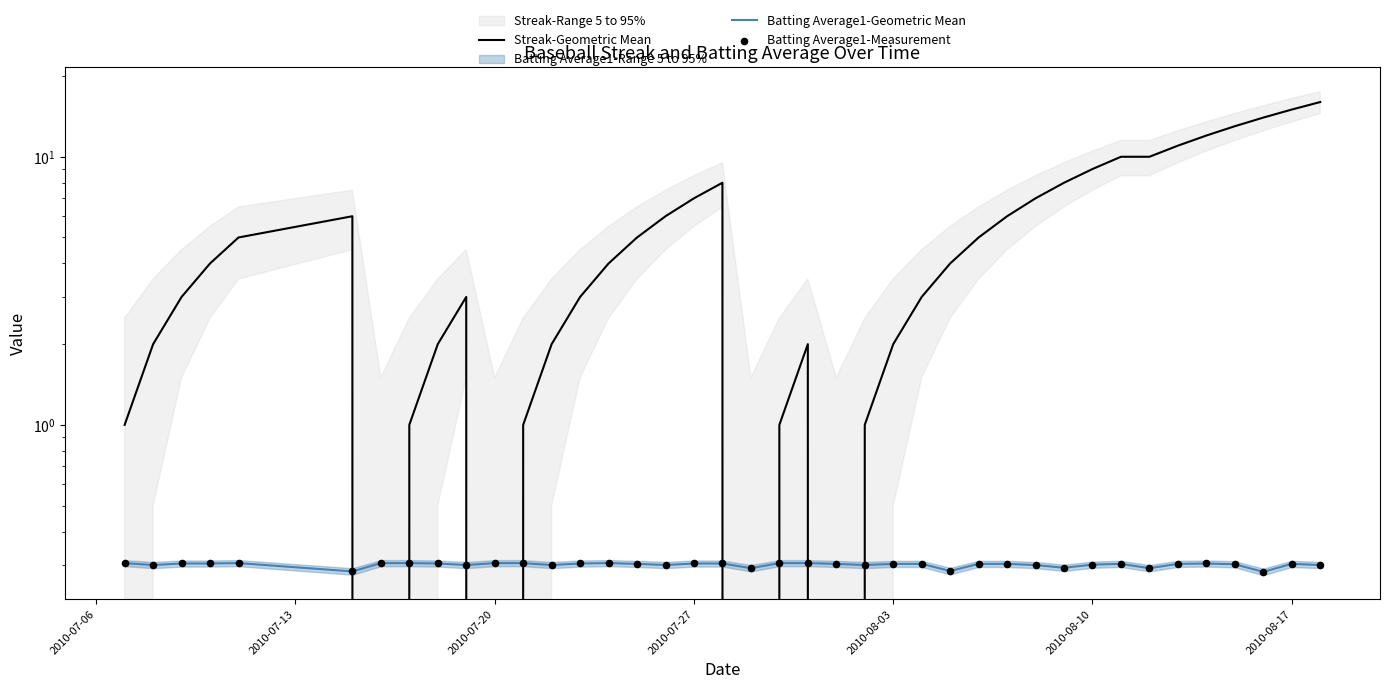

Is the value of Batting Average1-Measurement at 37 greater than the value of Streak-Geometric Mean at 12?

No